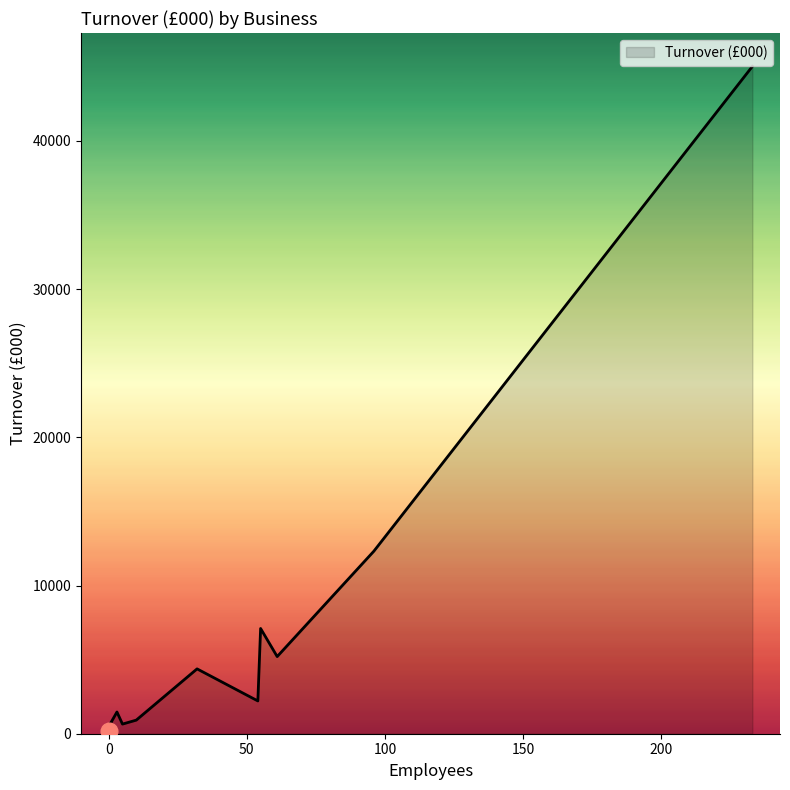

What is the difference between the maximum and minimum values?

44843